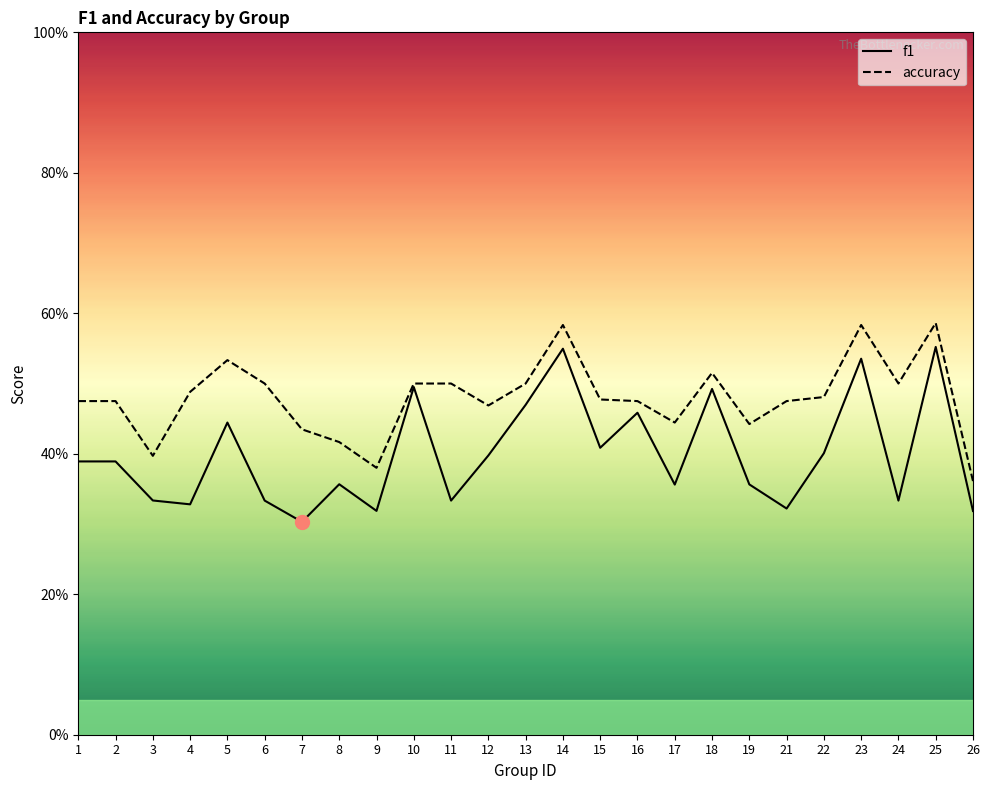

Count the number of categories in the chart.

25